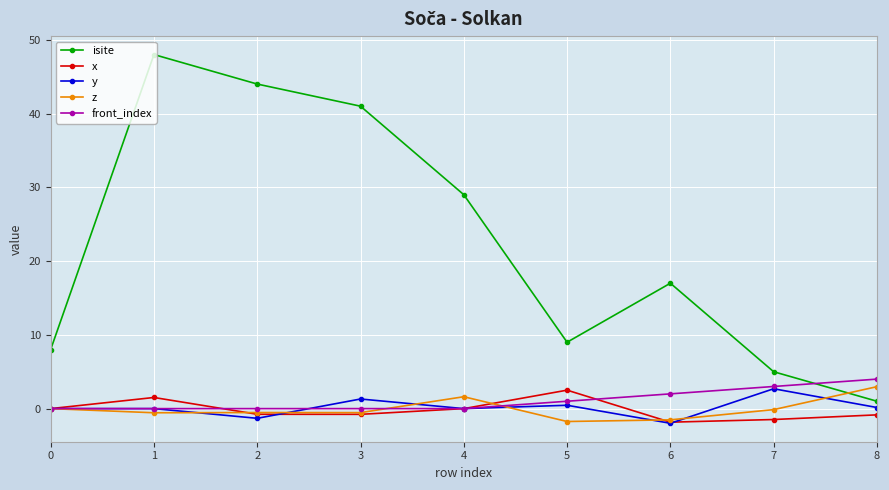

What is the lowest value of the x series?

-1.8